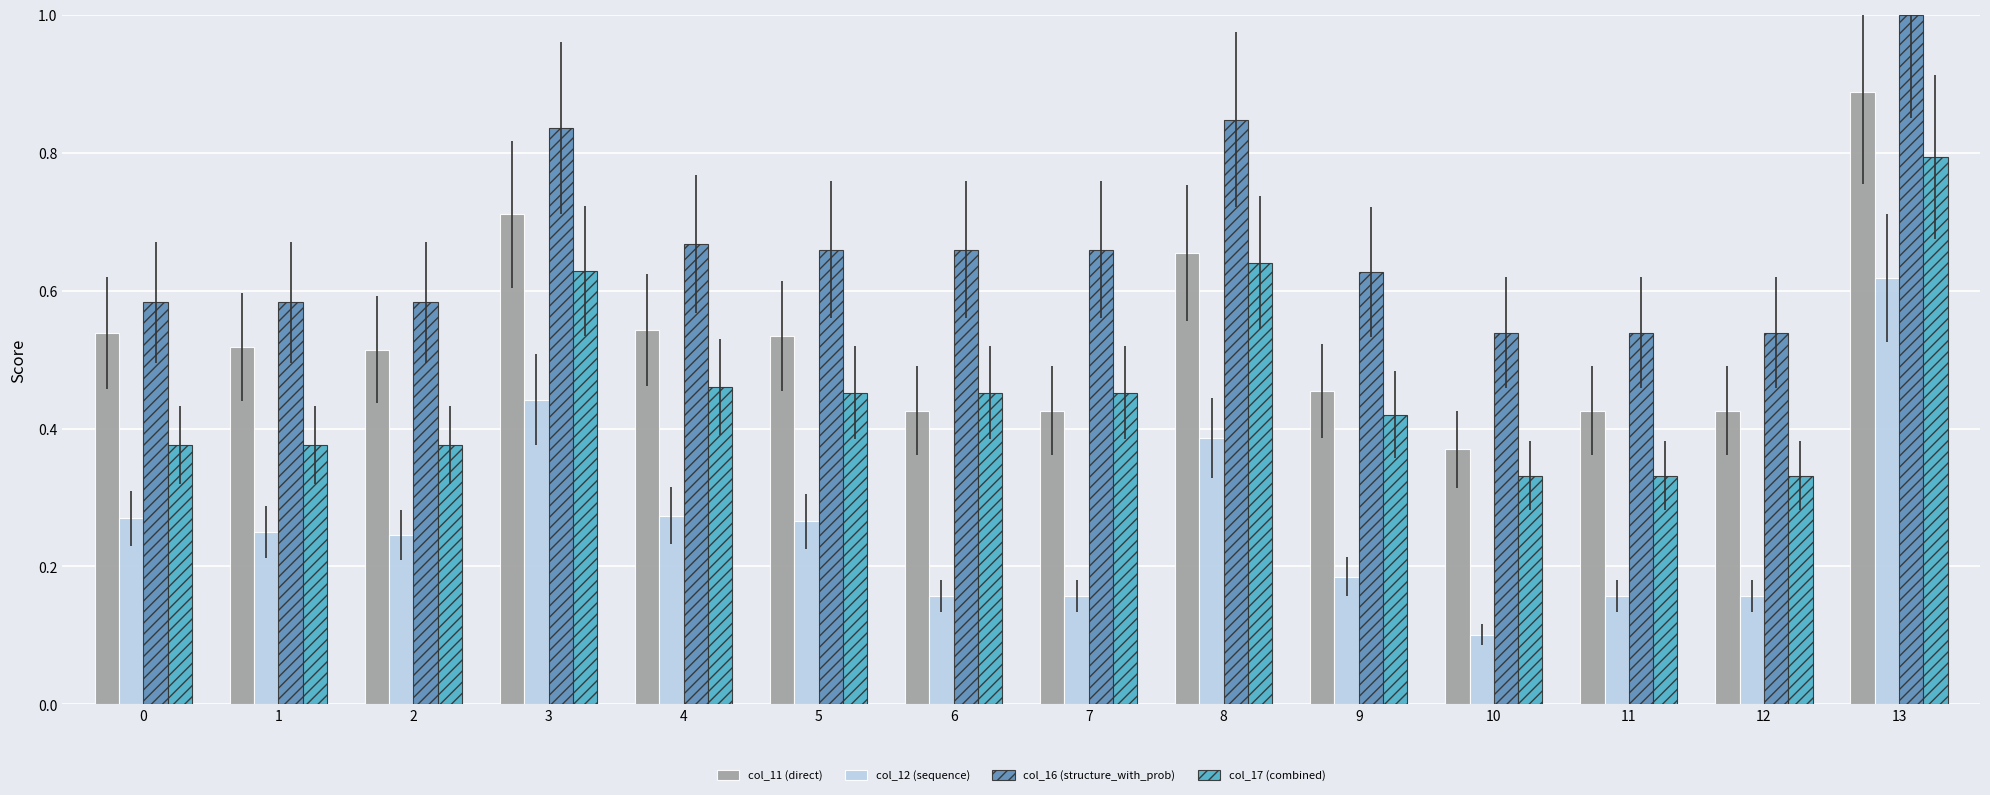

List the series in order of their peak value, highest first.

col_16 (structure_with_prob), col_11 (direct), col_17 (combined), col_12 (sequence)